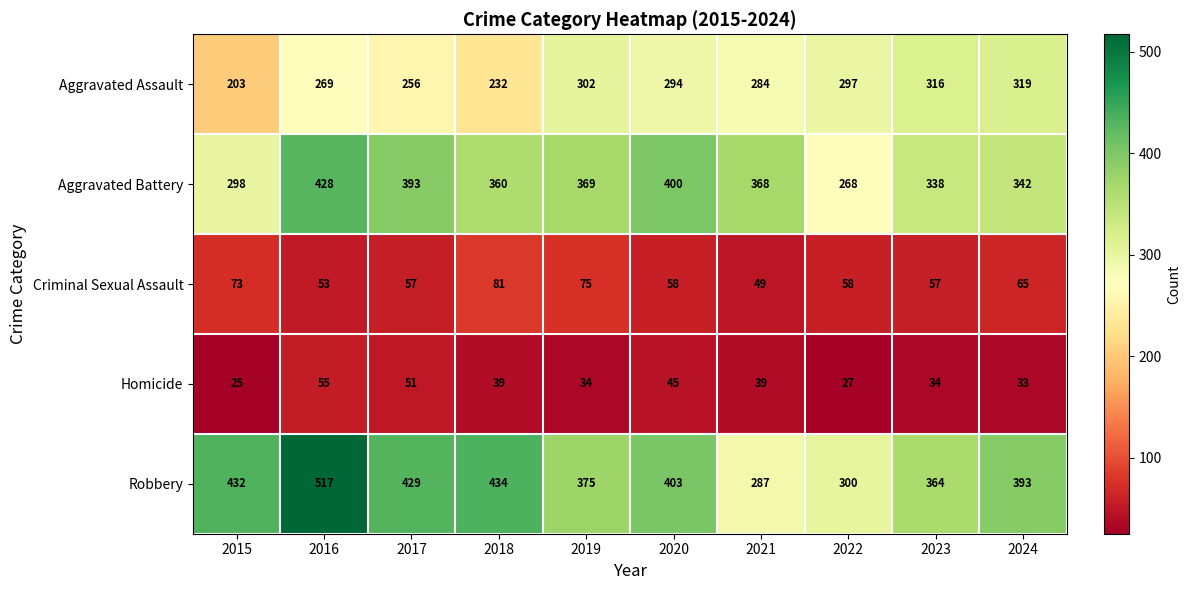

What is the difference between the highest and lowest values at 2018?

395